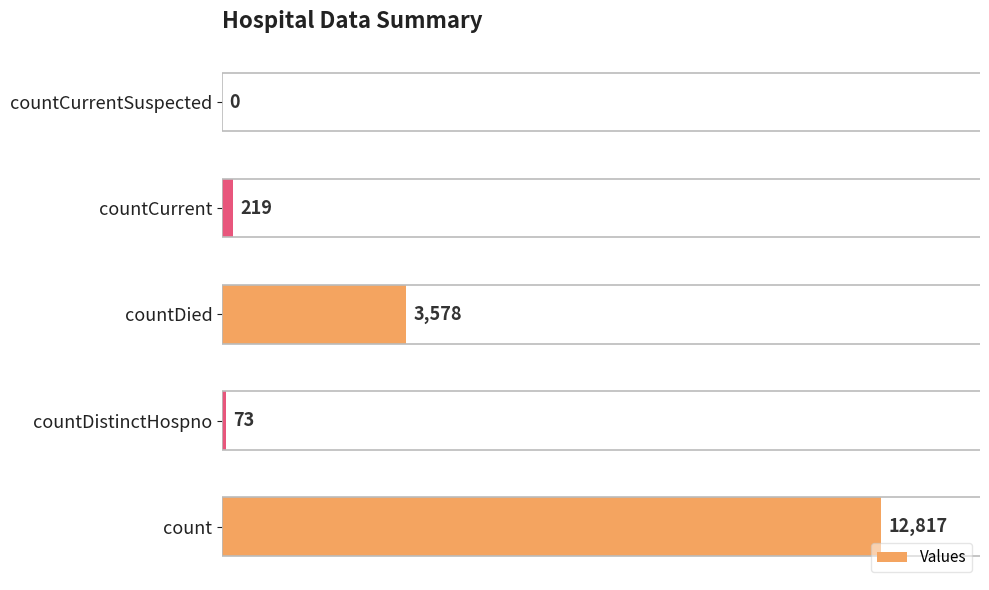

What is the maximum value shown in the chart?

12817